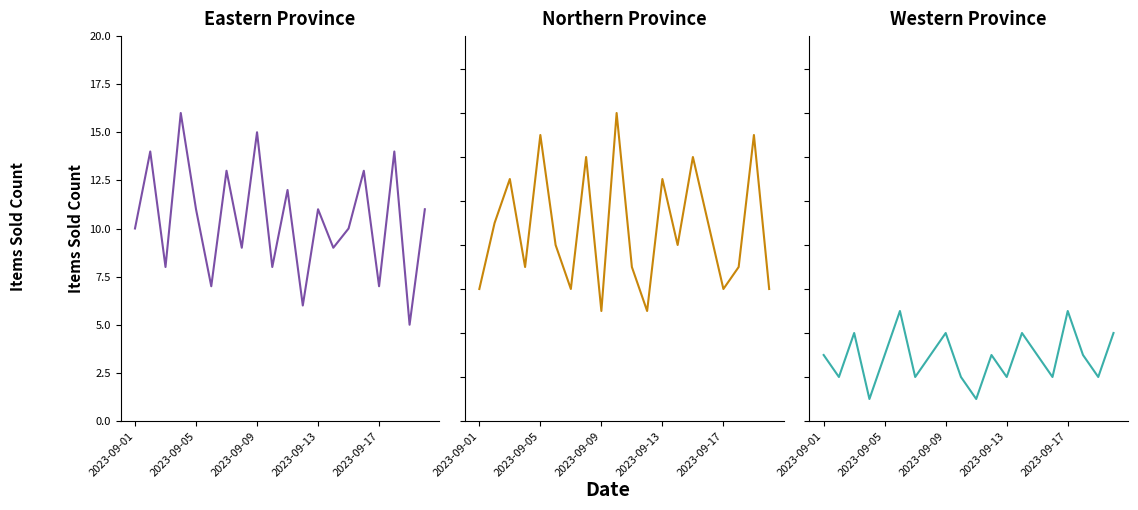

What is the difference between the maximum and second lowest values in the Northern series?

9